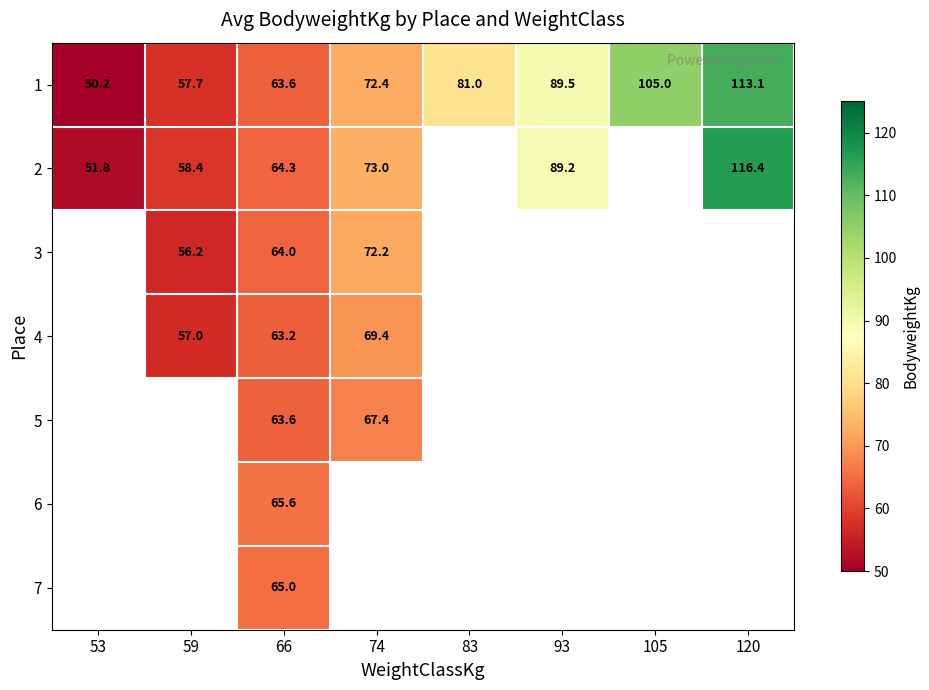

True or false: 1 has a value of 105.0 at 105.

True